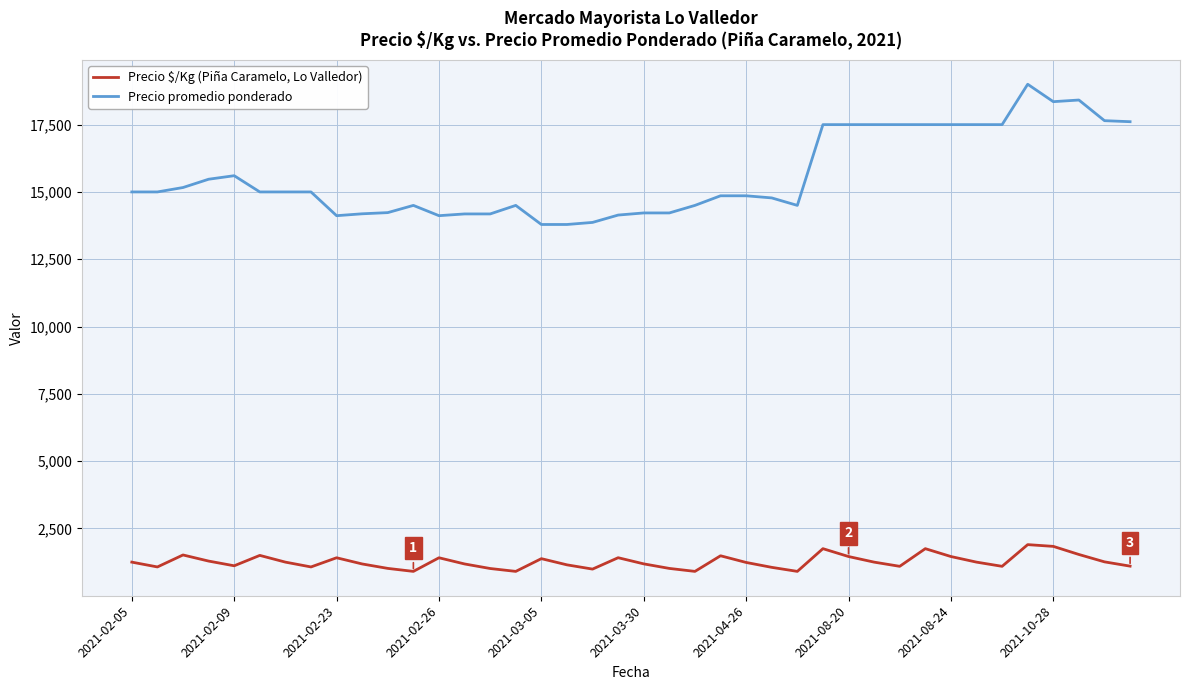

List the series in order of their peak value, highest first.

Precio promedio ponderado, Precio $/Kg (Piña Caramelo, Lo Valledor)